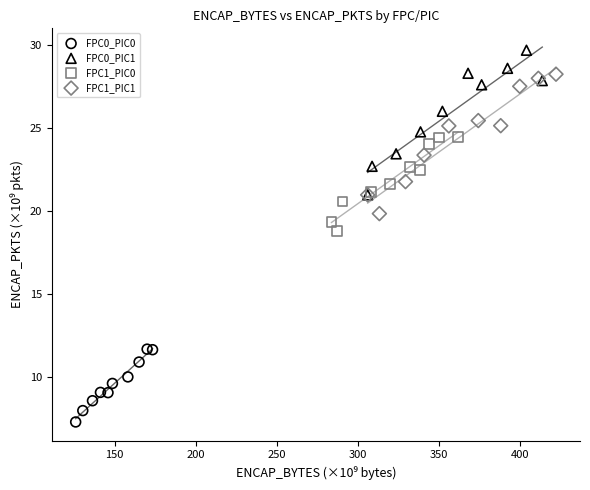

Which series contains the lowest Y value?

FPC0_PIC0